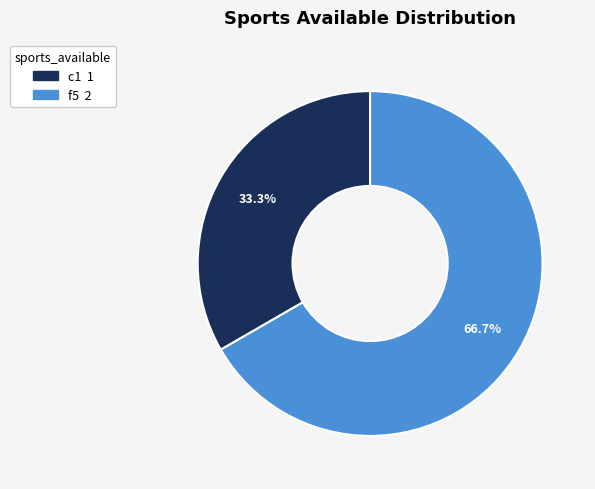

Which category accounts for the majority?

f5